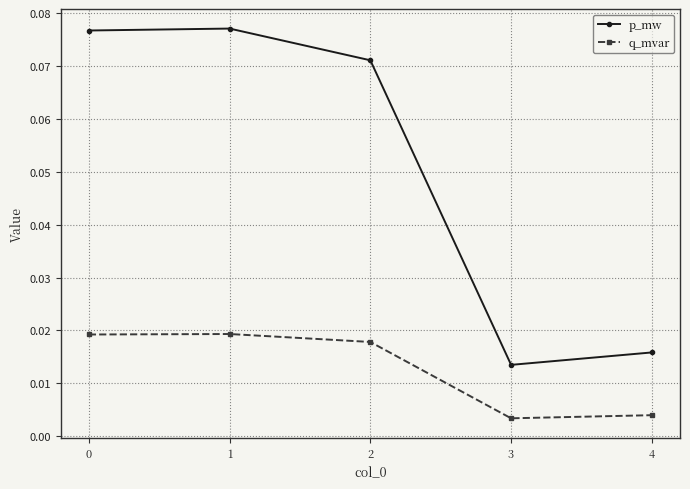

Rank the series by their average value, from lowest to highest.

q_mvar, p_mw